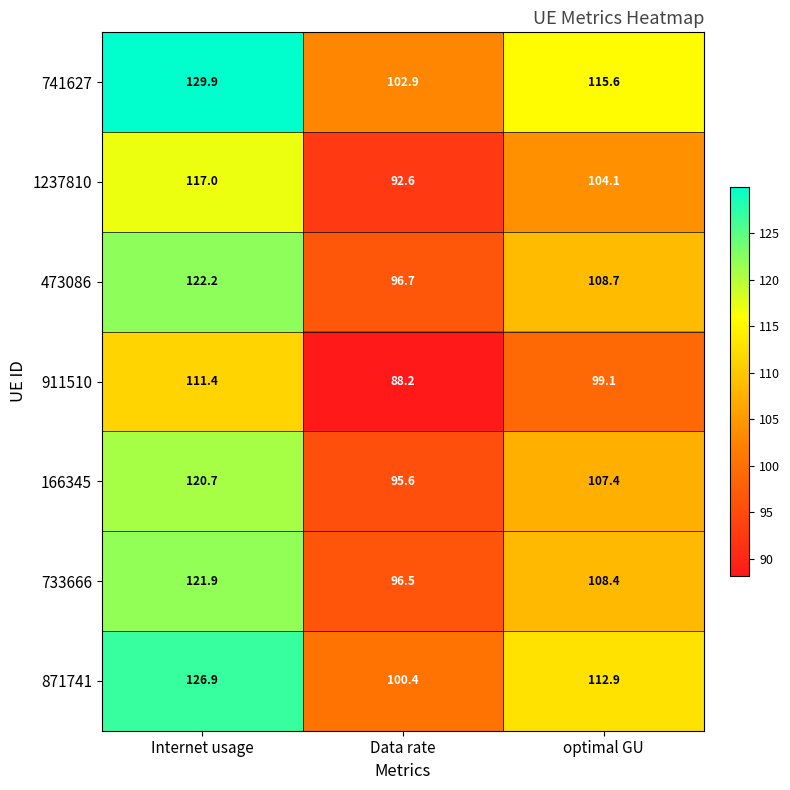

What is the sum of all 911510 values?

298.7